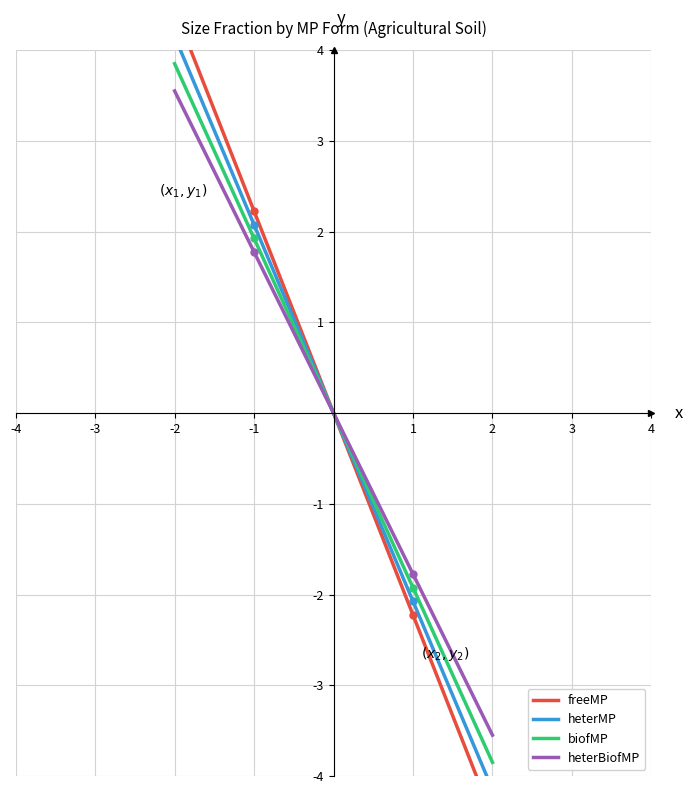

Which series has the largest total across all categories?

freeMP